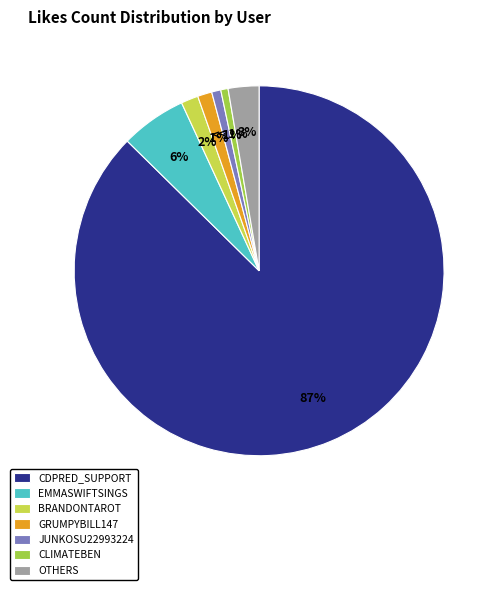

The BRANDONTAROT slice represents 2% of the pie. True or false?

True